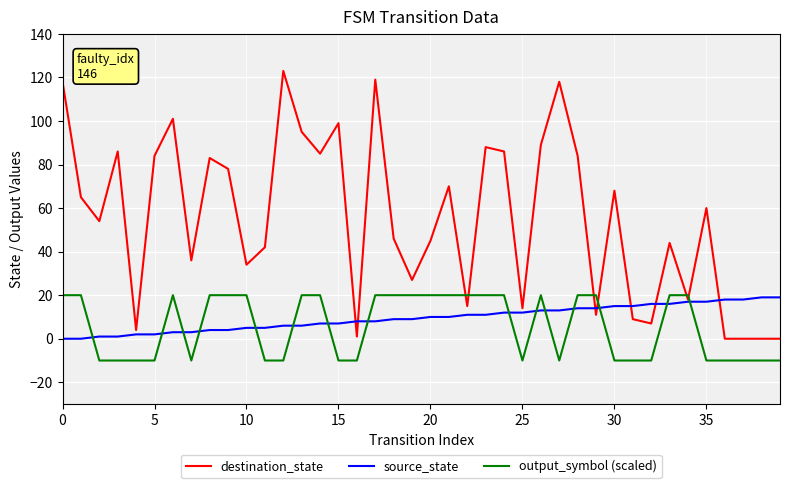

Which series has the largest total across all categories?

destination_state